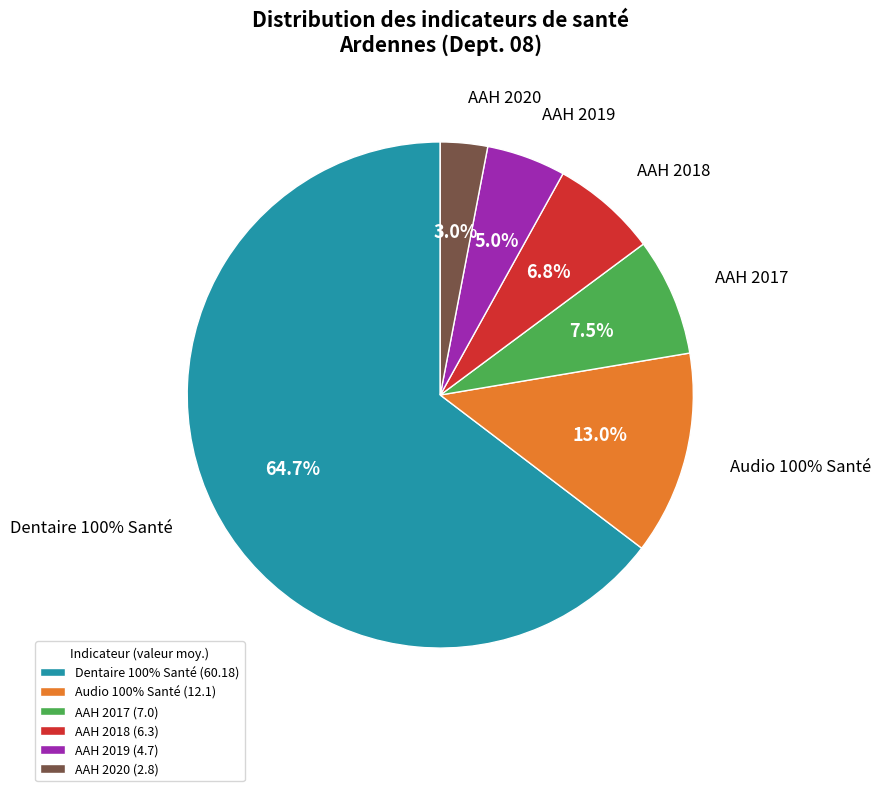

Which category has the smallest portion of the pie?

2020